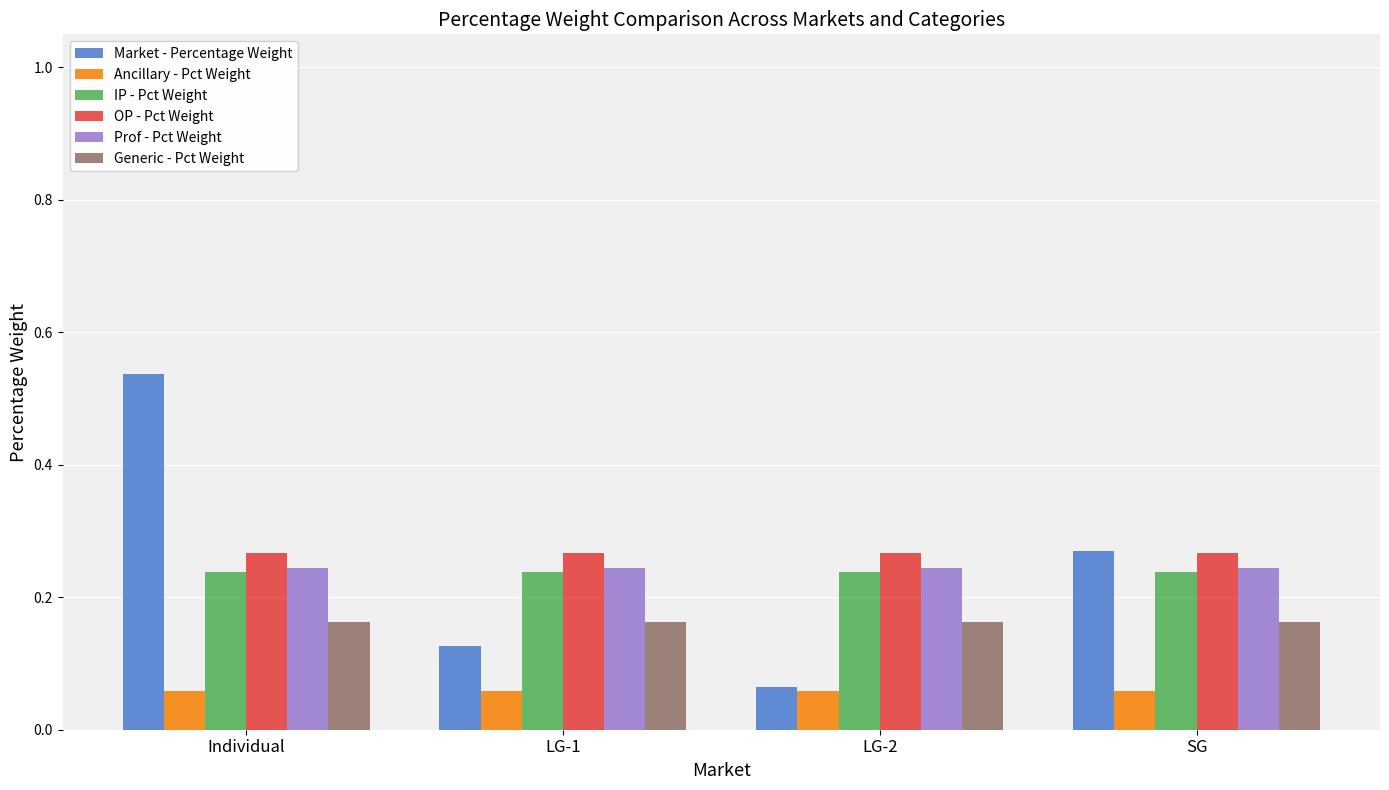

What are all the series names shown in the legend?

Market - Percentage Weight, Ancillary - Pct Weight, IP - Pct Weight, OP - Pct Weight, Prof - Pct Weight, Generic - Pct Weight